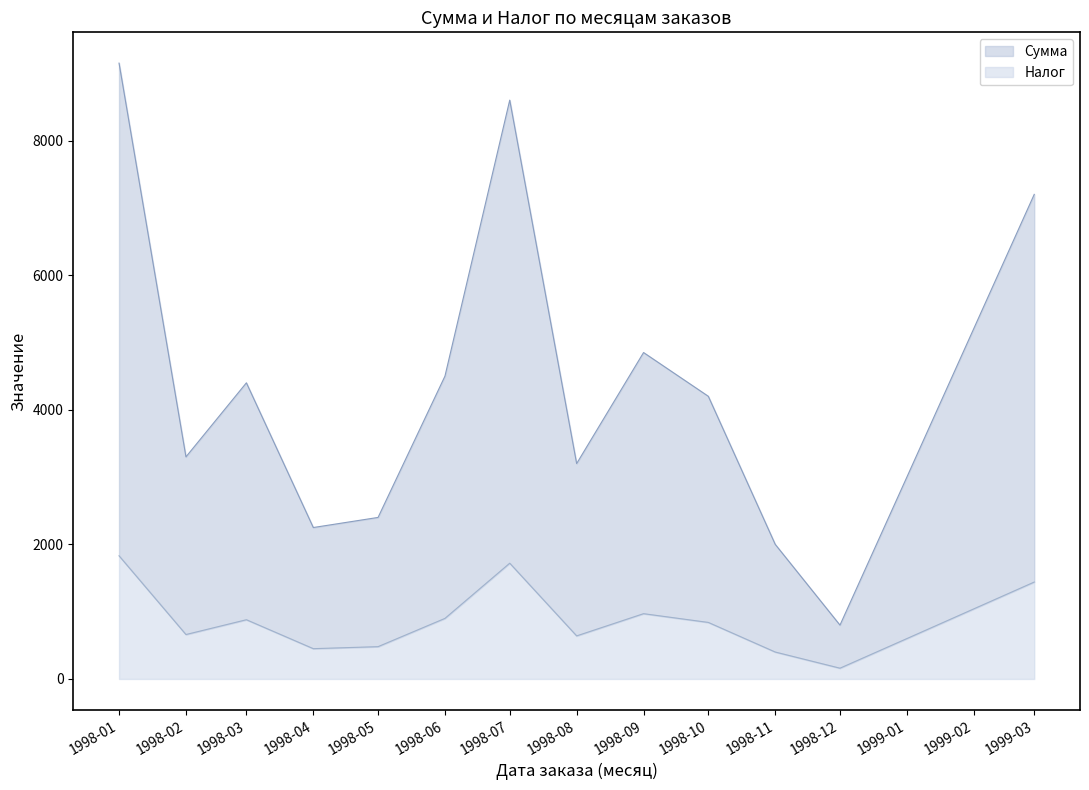

What is the difference between the maximum and minimum values in the Налог series?

1670